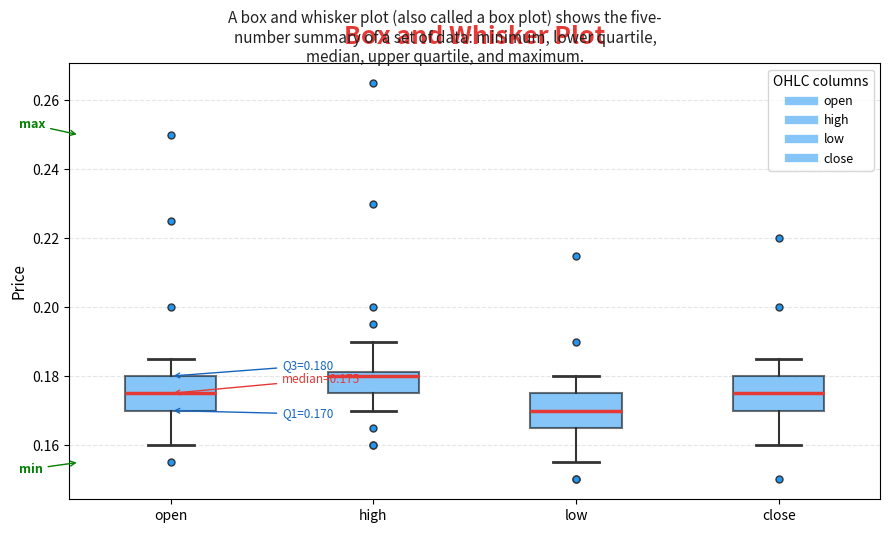

Which box's median line is the highest?

high